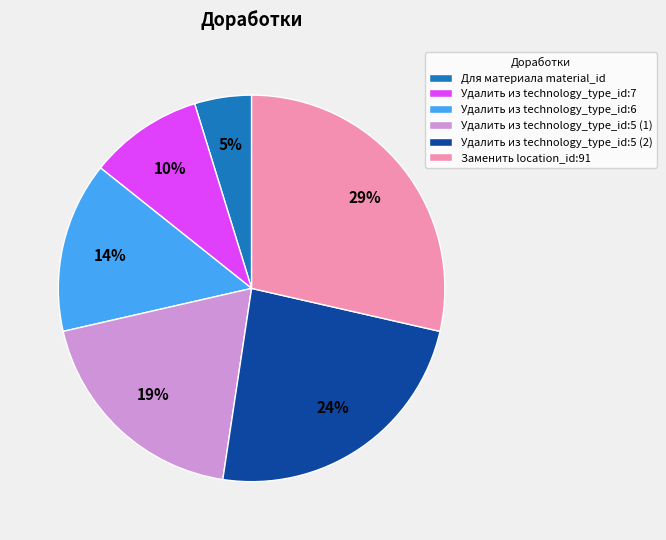

To the nearest percent, what is the average slice percentage?

17%